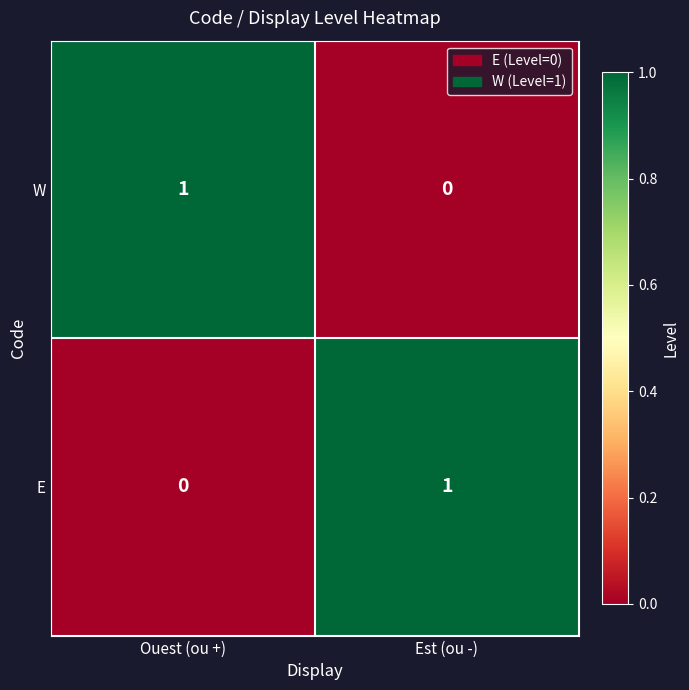

True or false: E has a value of 1 at Ouest (ou +).

False